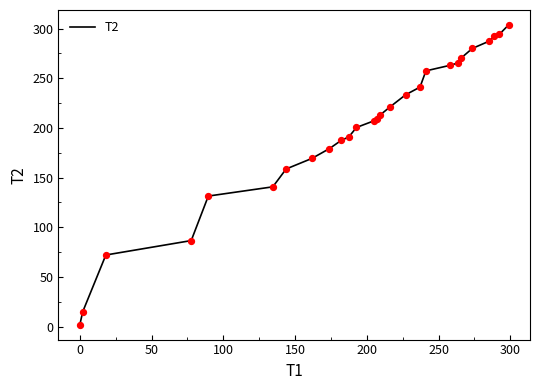

What is the maximum value shown in the chart?

303.7